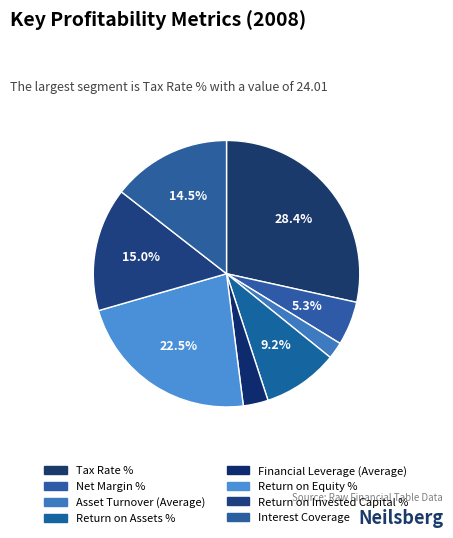

What is the total percentage of Return on Invested Capital % and Interest Coverage?

29.5%